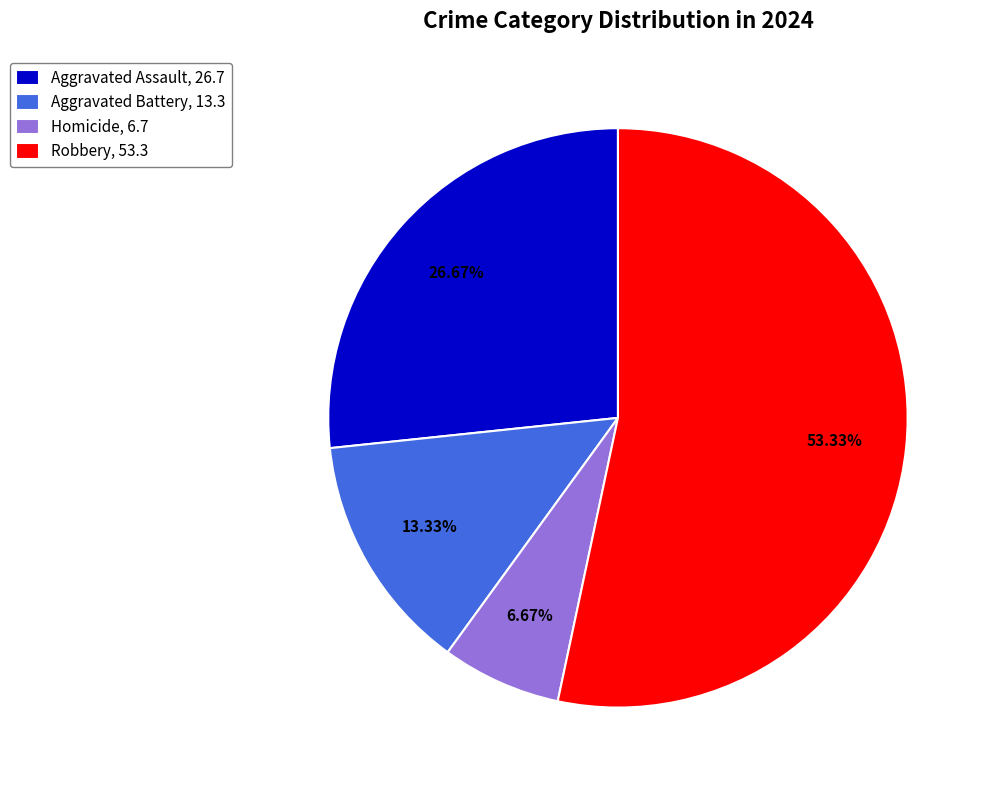

How many segments does this pie chart have?

4